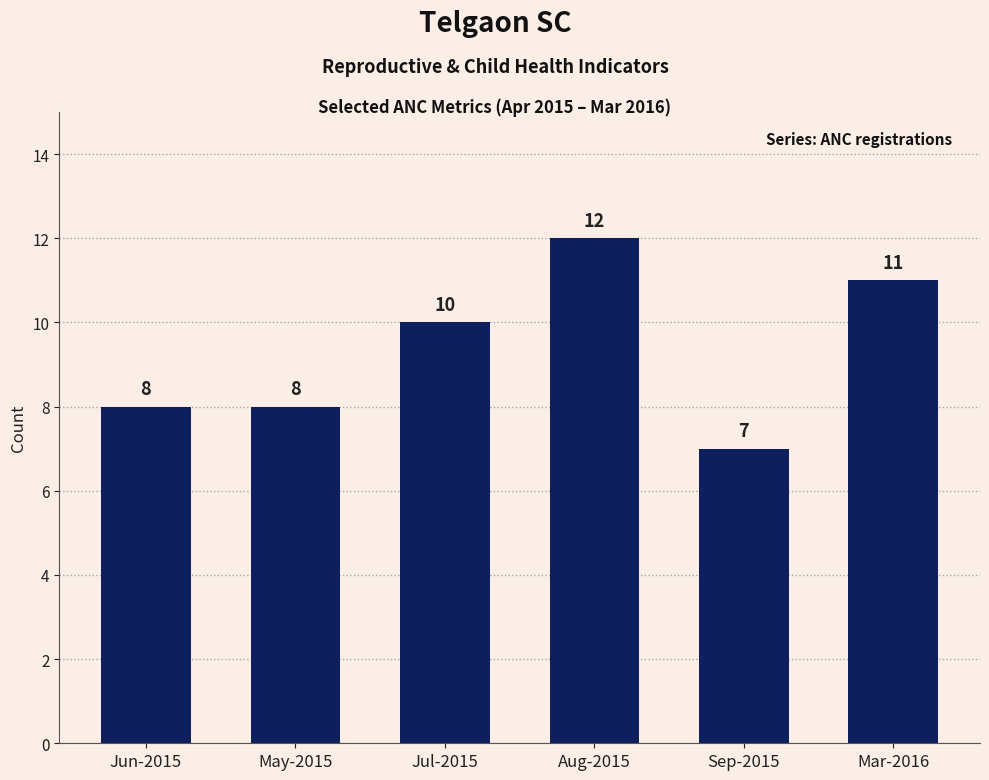

What is the difference between the values at Sep-2015 and Jul-2015?

3